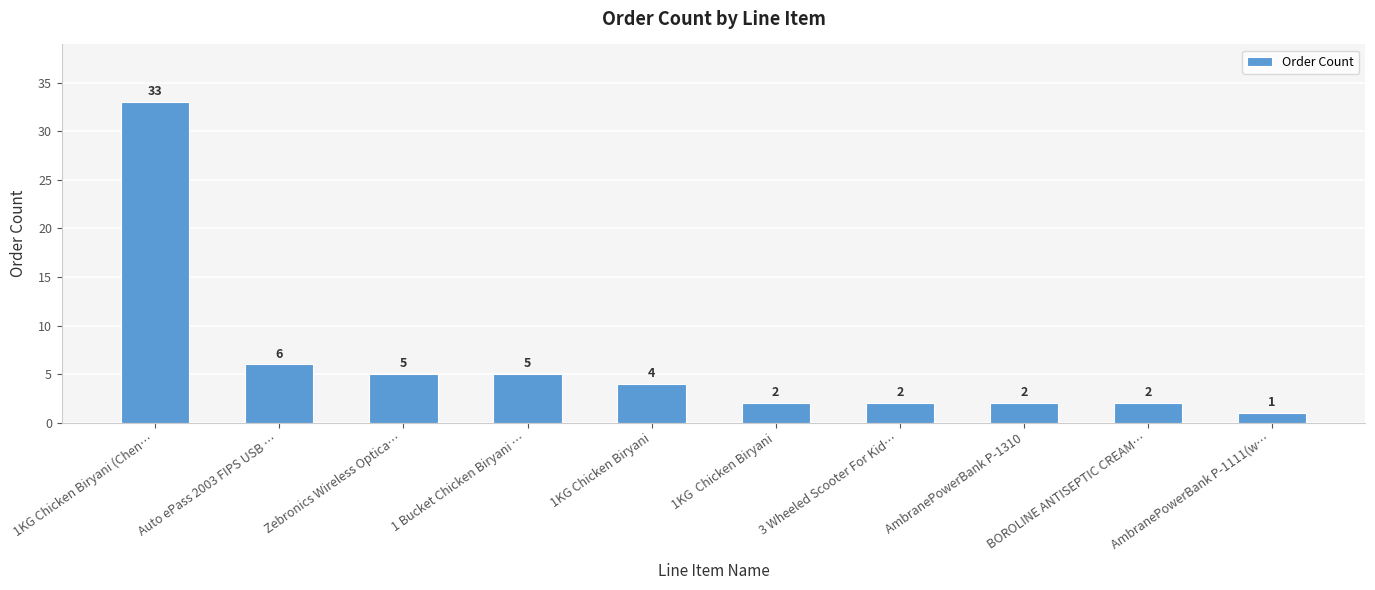

Which label corresponds to the largest value in the chart?

1KG Chicken Biryani (Chen…